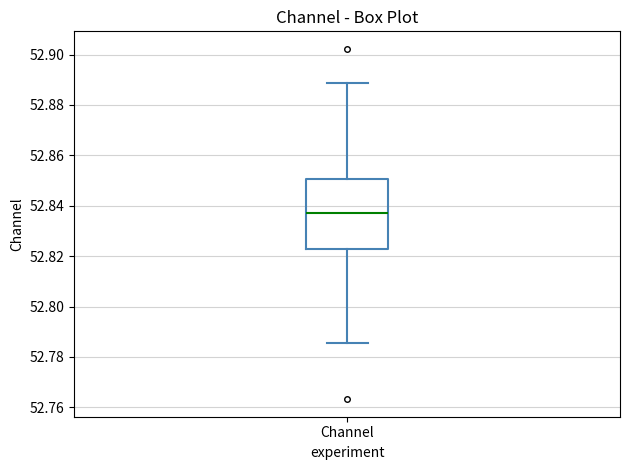

Read this box plot against the y-axis: the position of the median line, the range covered by the box, and the ends of both whiskers. The values are not printed on the chart, so give them approximately, as read against the axis.

median 52.838, box 52.822 to 52.850, whiskers 52.786 to 52.888